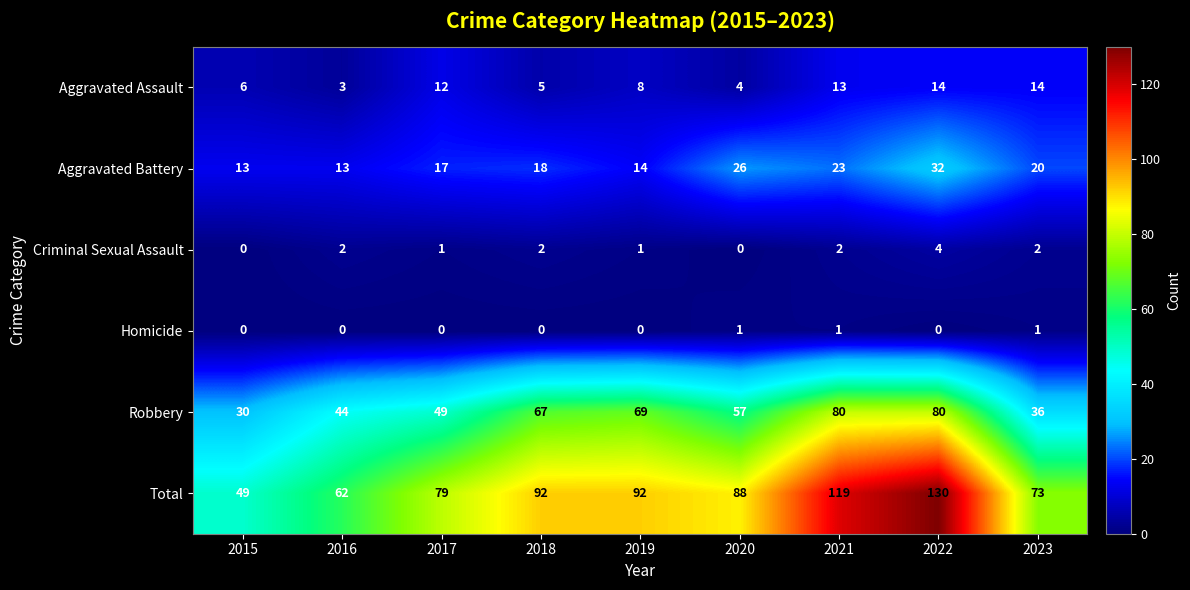

Rank the series at 2022 from lowest to highest value.

Homicide, Criminal Sexual Assault, Aggravated Assault, Aggravated Battery, Robbery, Total